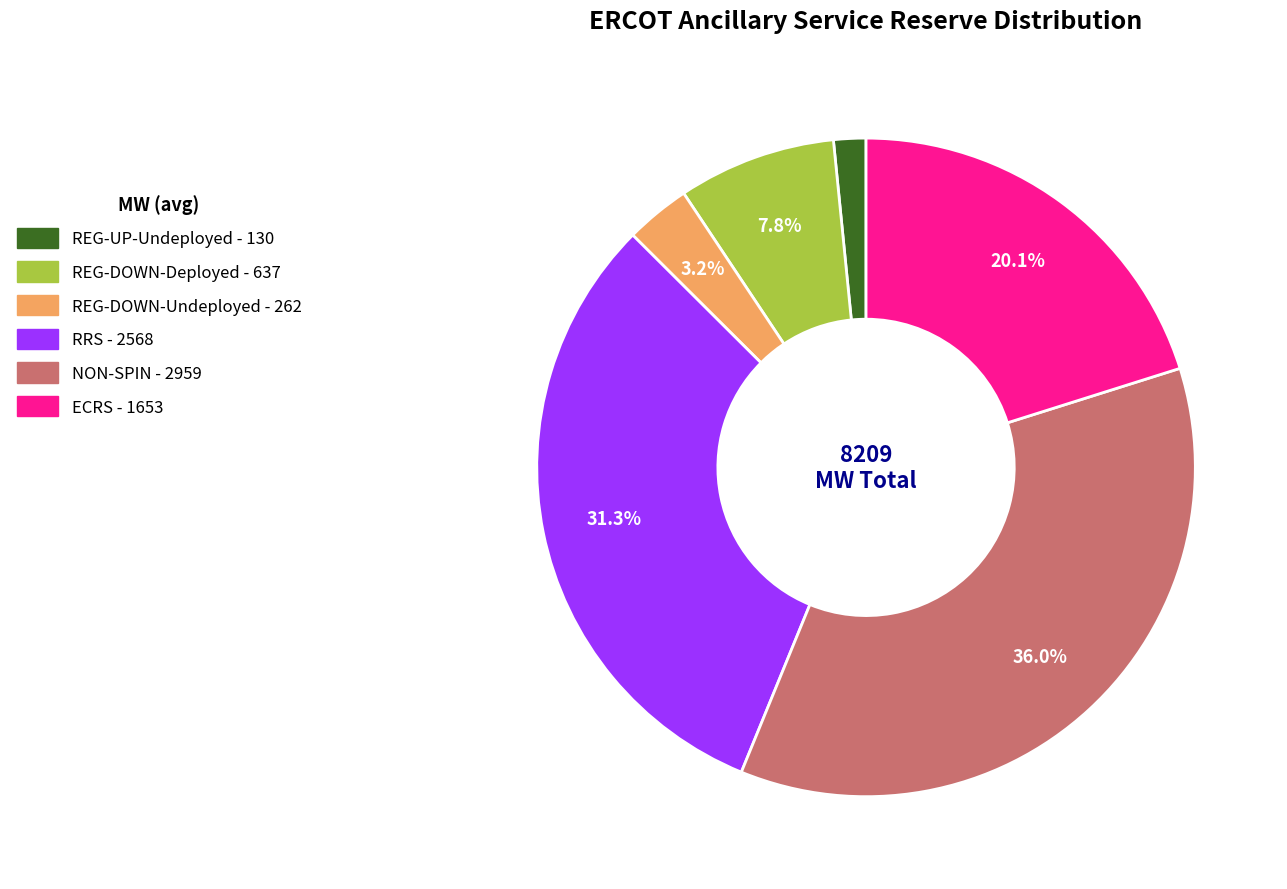

Is there any slice that represents more than half of the pie?

No